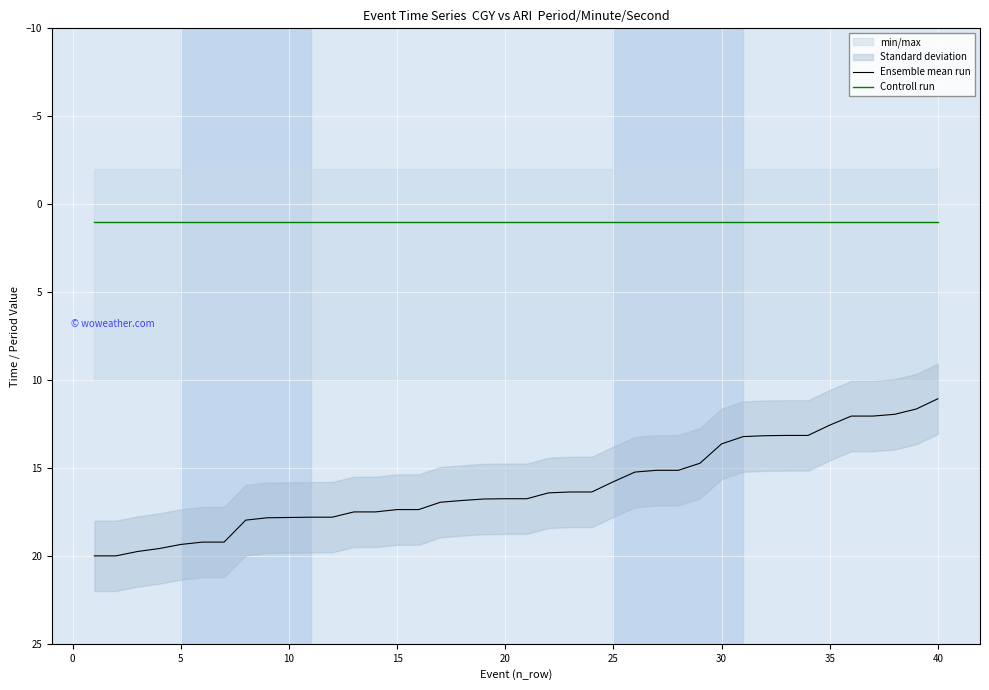

What is the highest value of the Ensemble mean run series?

20.0